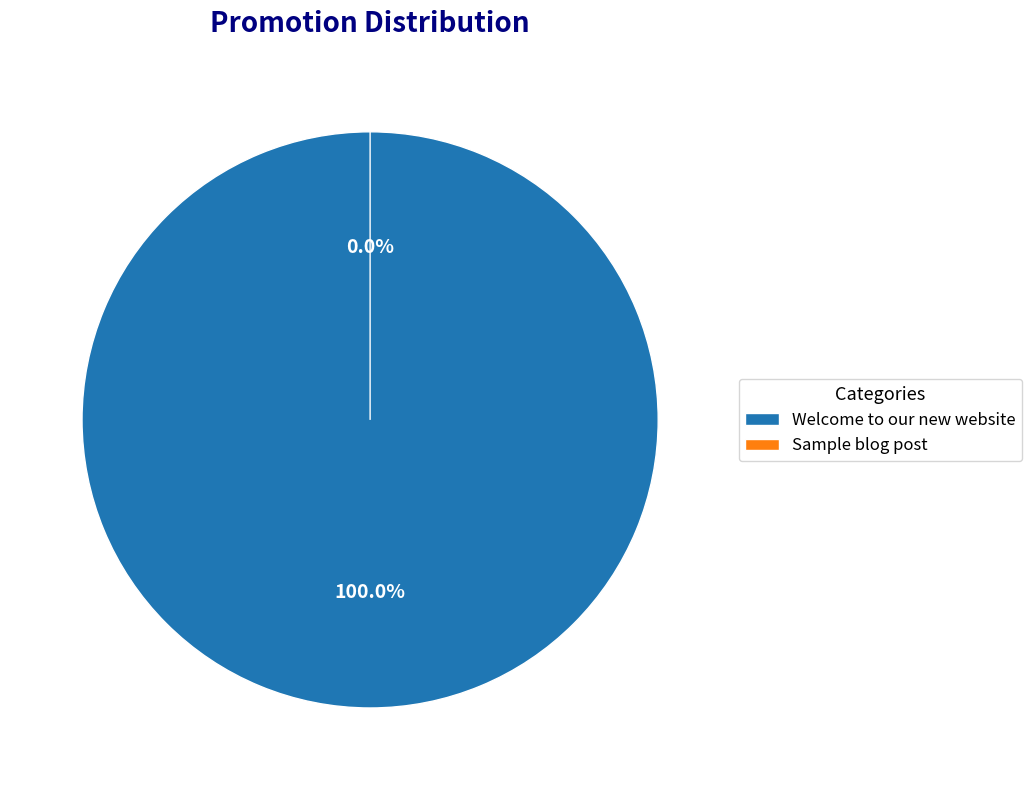

How many slices are in this pie chart?

2